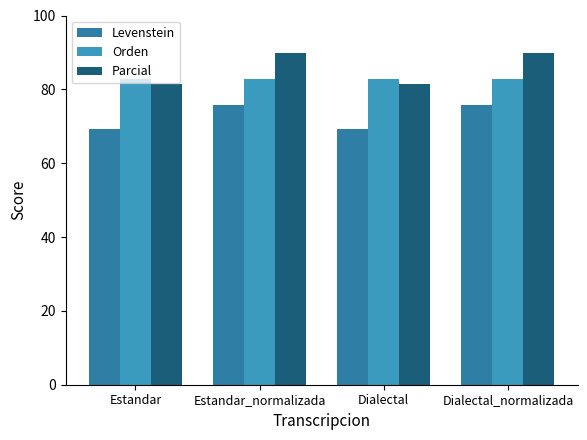

What value does the Parcial series have at Estandar_normalizada?

89.8